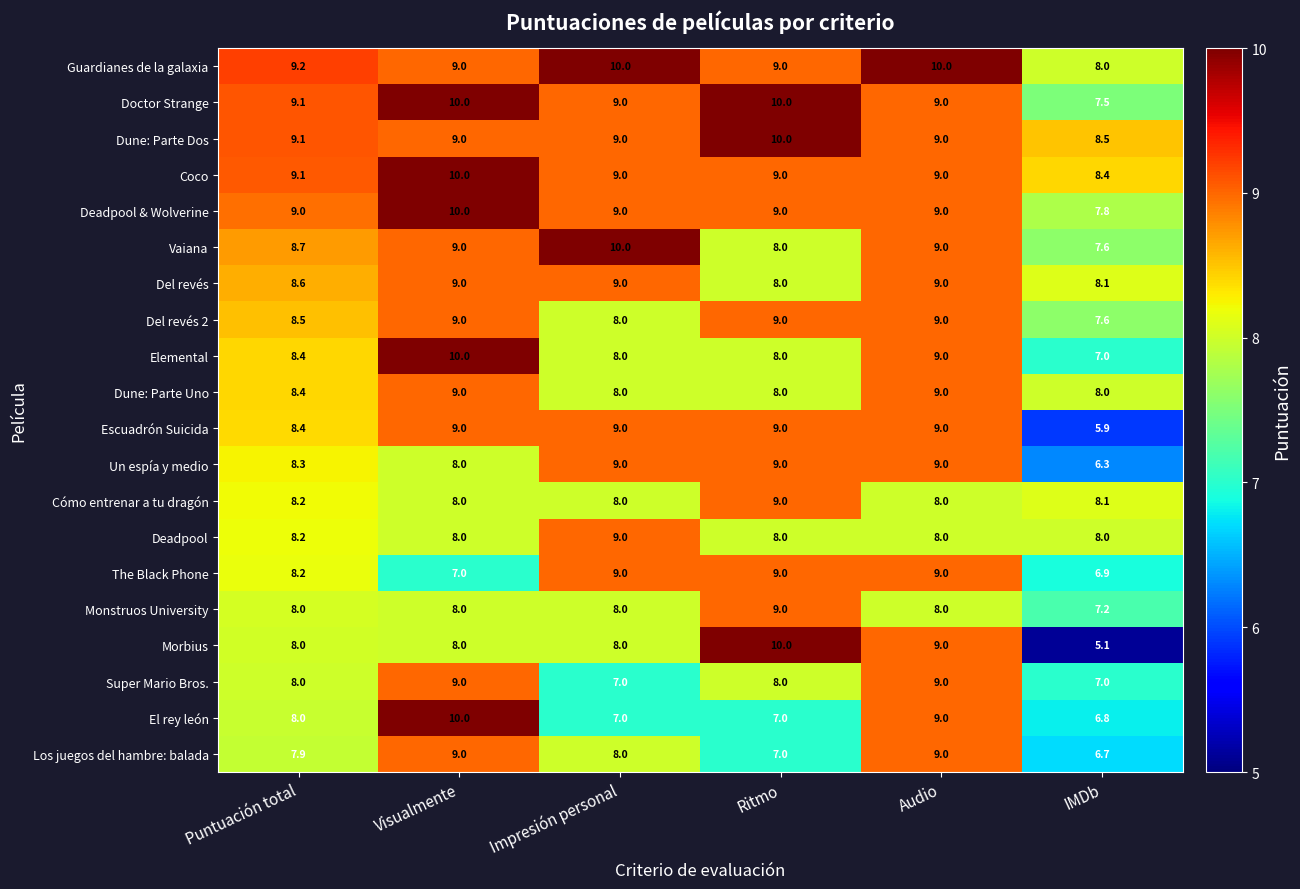

What is the difference between the maximum and second lowest values in the Los juegos del hambre: balada series?

2.0